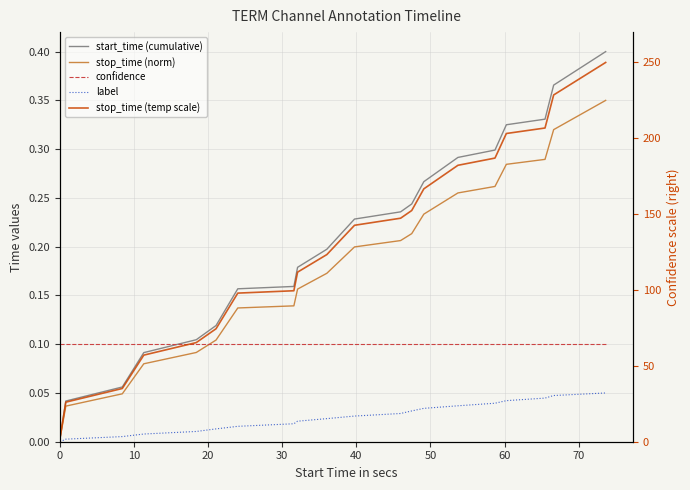

True or false: start_time (cumulative) and stop_time (norm) cross at least once.

False